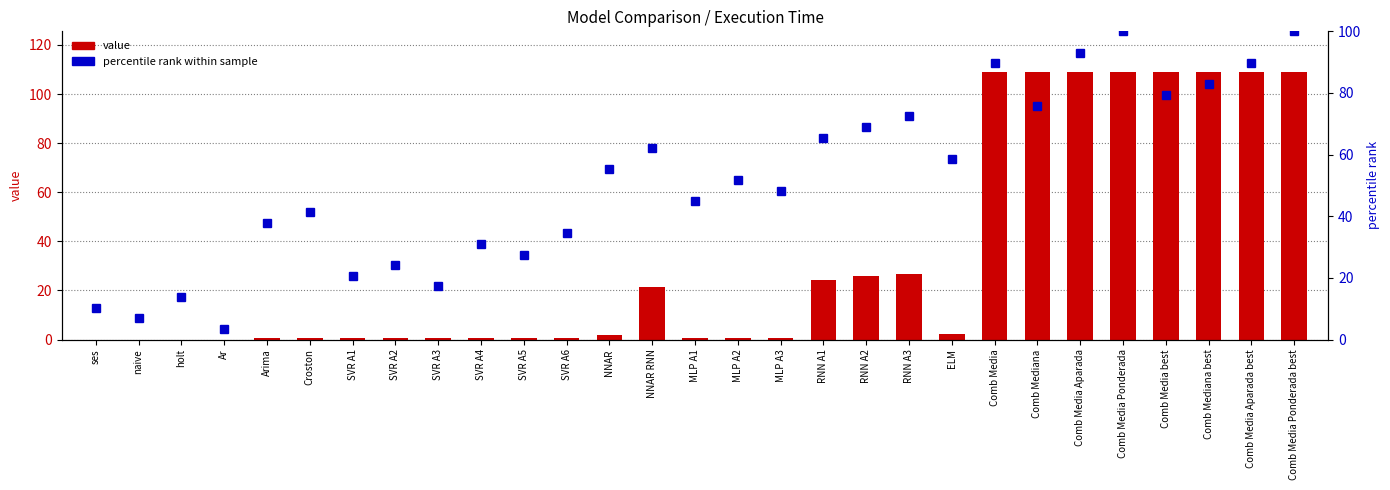

How many groups of bars are there?

29